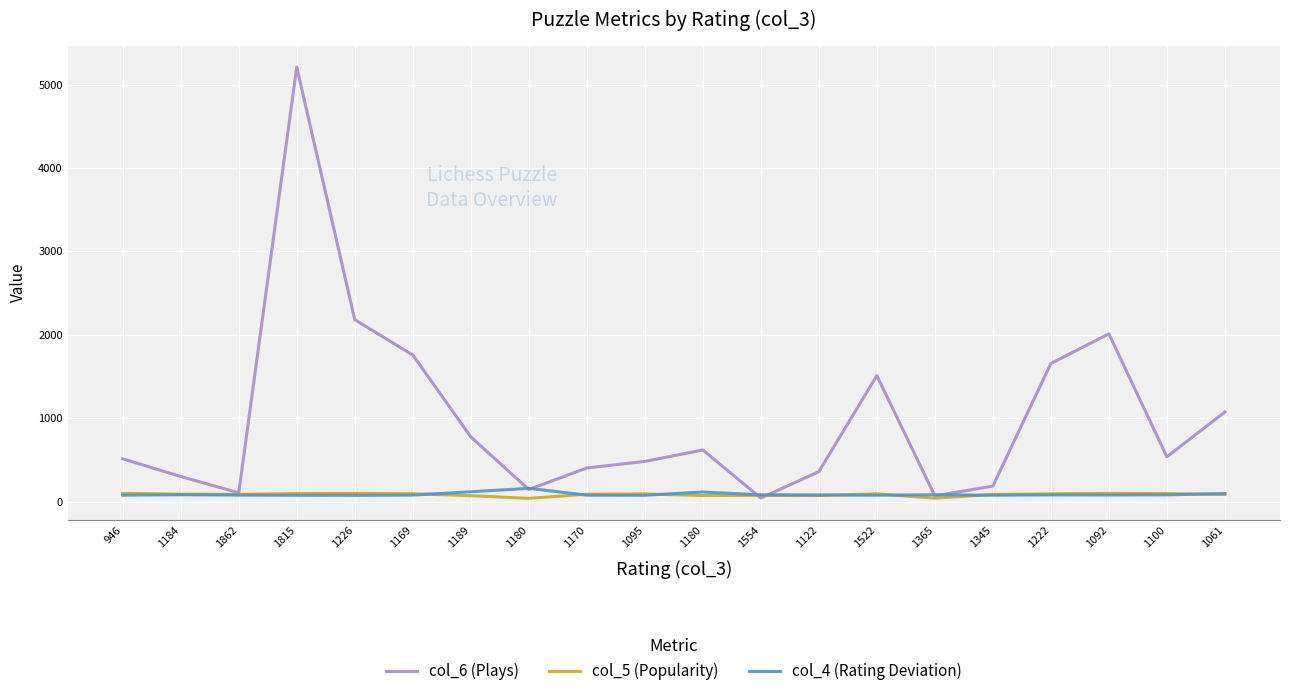

Reading left to right, what are all the values shown in this chart?

col_6 (Plays): 512	300	105	5210	2181	1757	776	144	402	481	618	42	358	1510	68	185	1655	2011	536	1074
col_5 (Popularity): 98	88	86	95	97	93	70	38	88	91	72	74	72	92	40	85	92	98	95	85
col_4 (Rating Deviation): 76	81	77	75	74	77	117	158	76	75	114	80	79	76	81	76	79	78	80	95